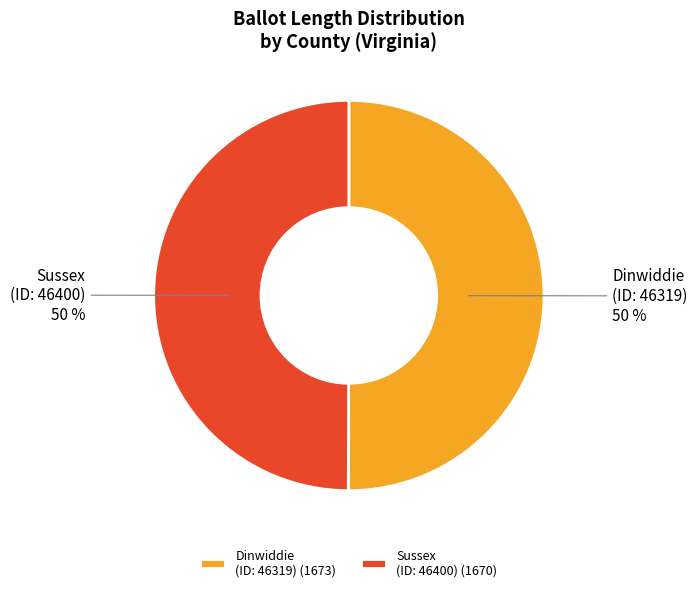

Count the number of slices in the pie.

2